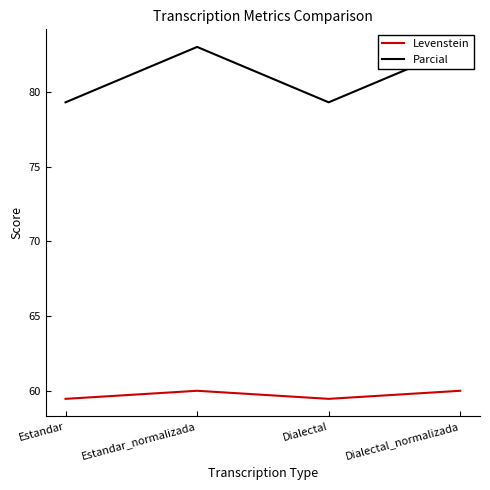

What is the smallest value displayed?

59.5